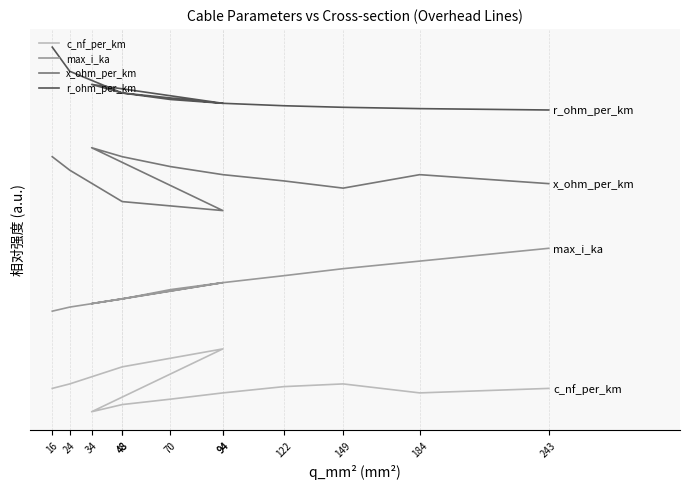

How many c_nf_per_km values are between 0 and 1?

12